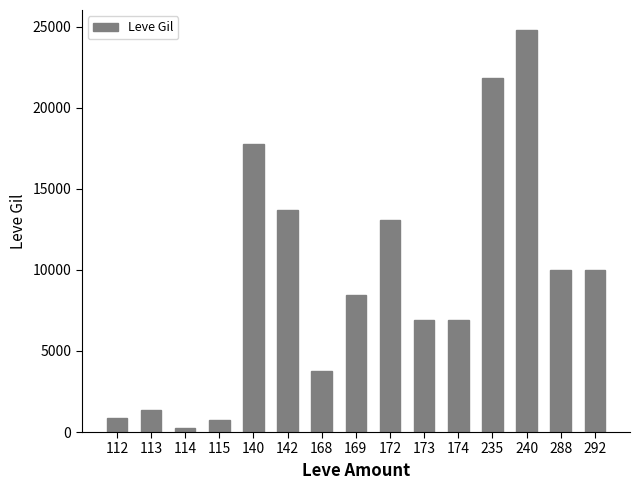

How many data points does each series have?

15